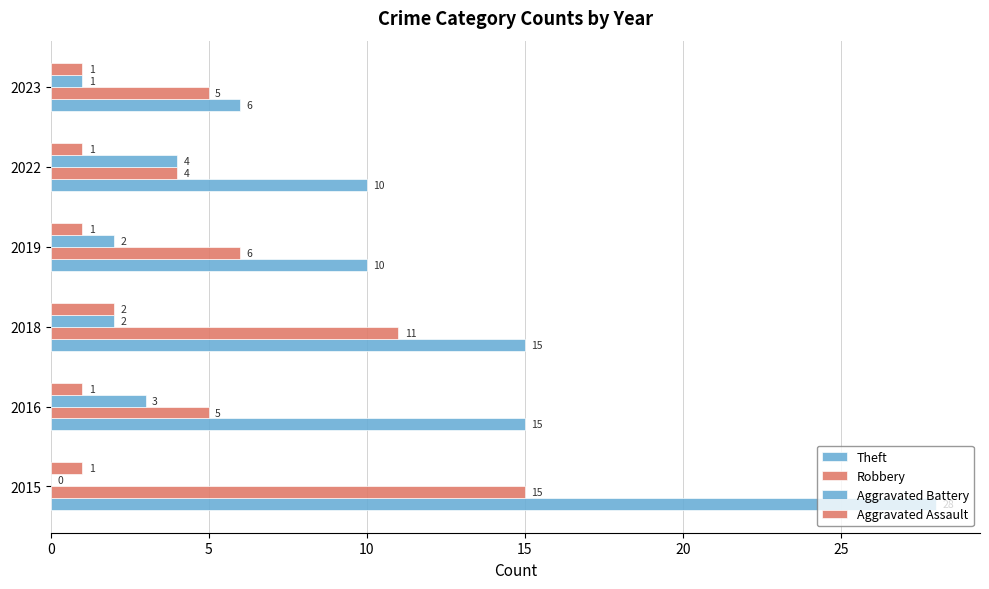

How many distinct data groups are displayed?

4